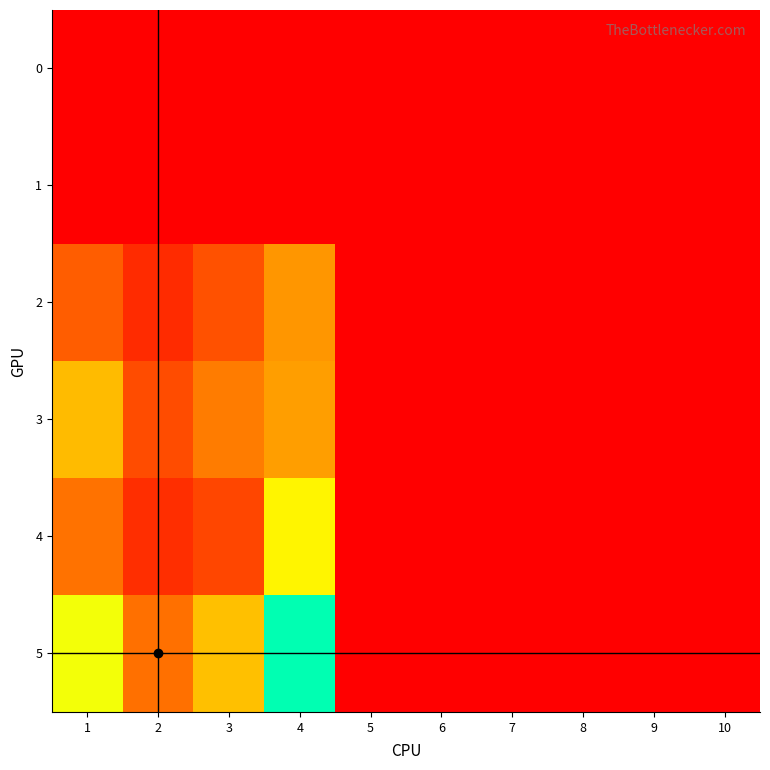

Rank the series by their maximum value, from lowest to highest.

0, 1, 2, 3, 4, 5